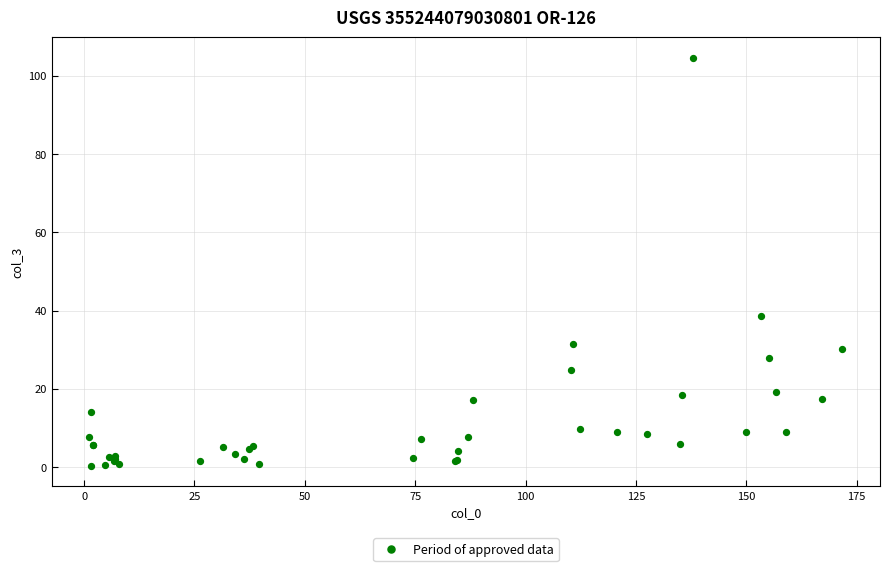

What Y value in the scatter plot is closest to 52?

38.7